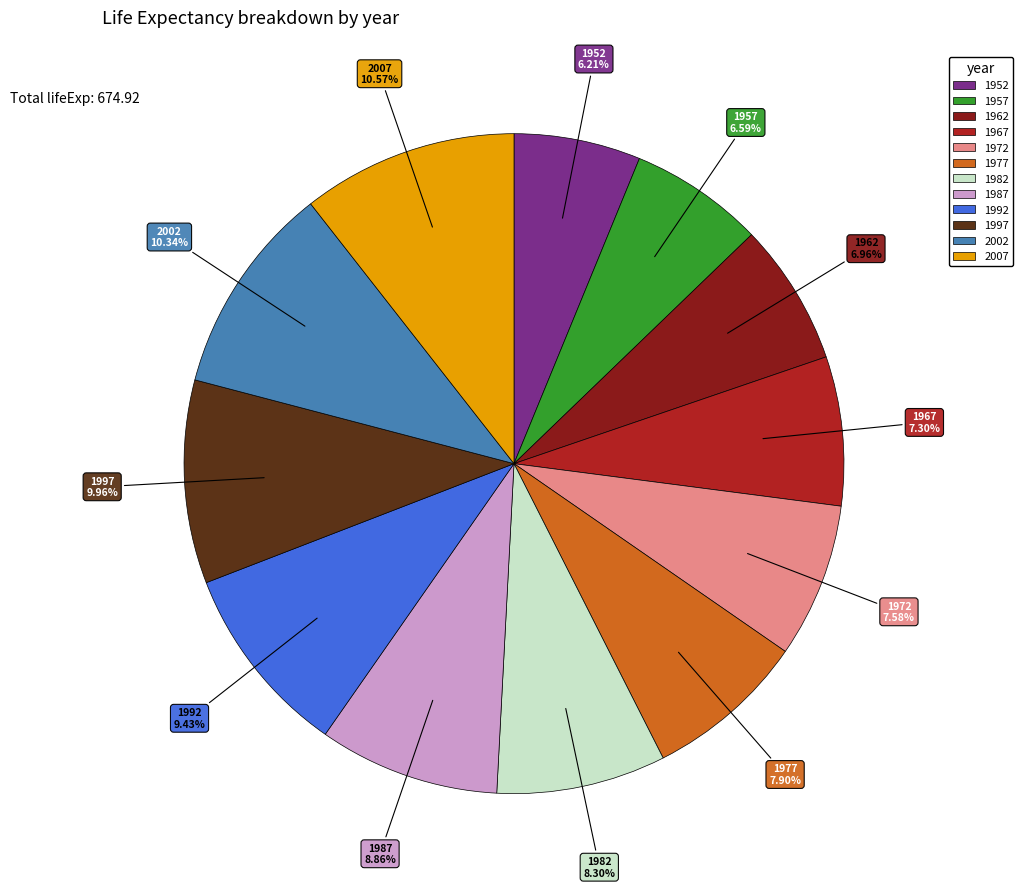

Between 2007 and 1977, which is larger?

2007